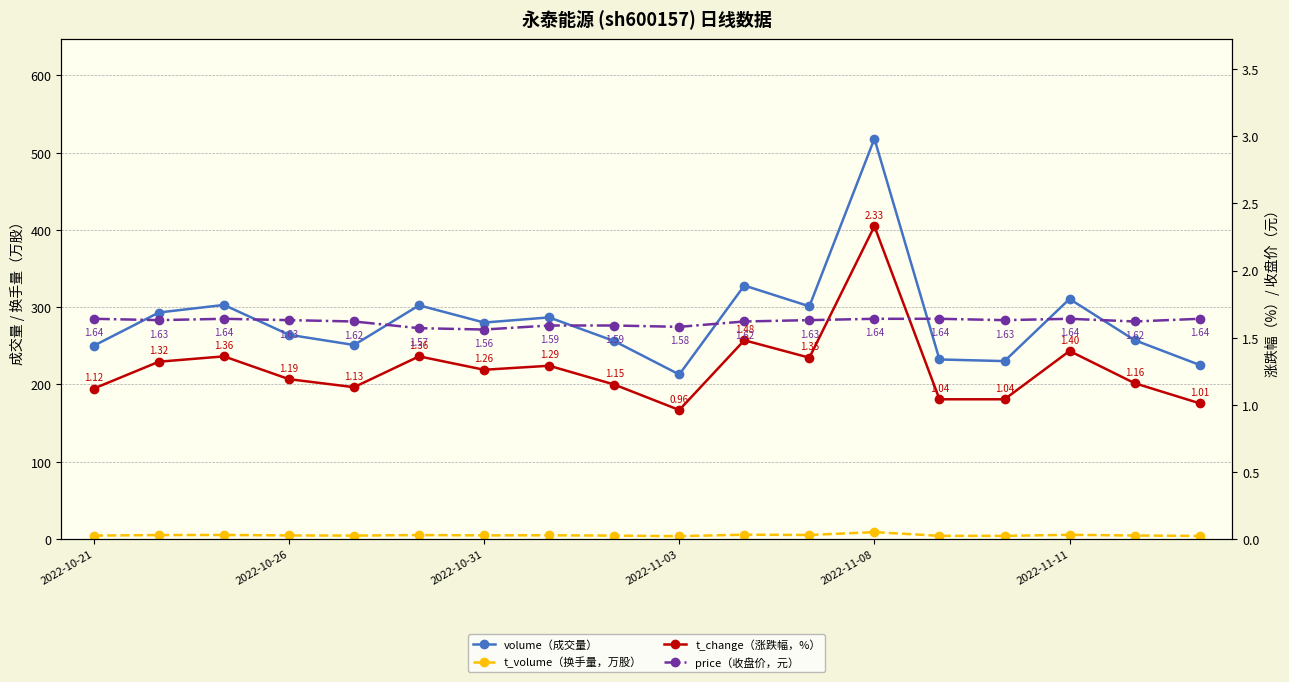

What is the difference between the second highest and second lowest values in the price series?

0.1